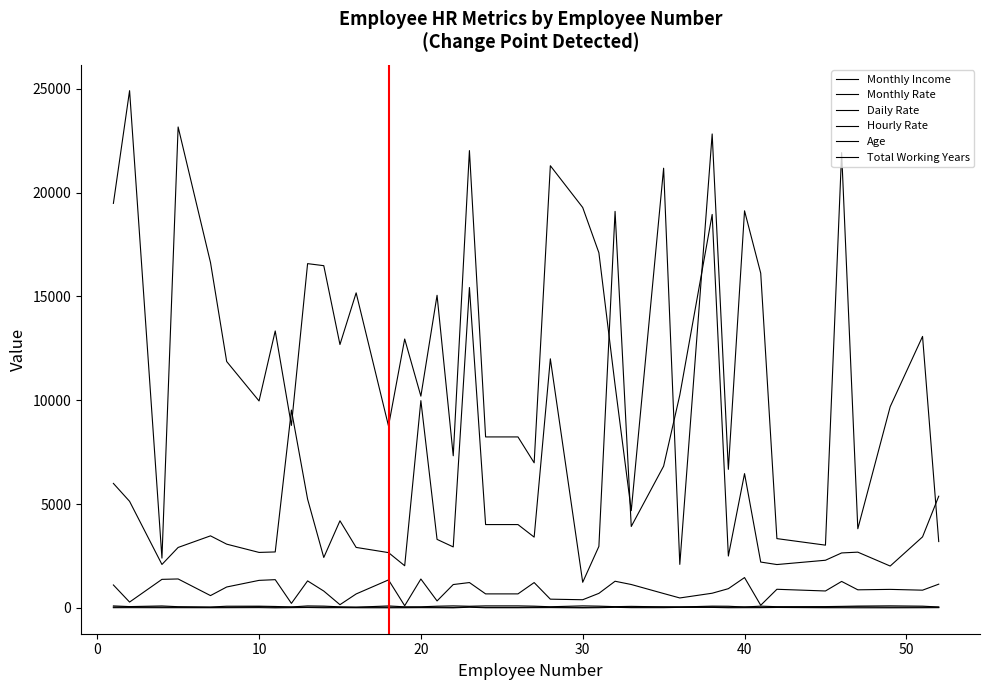

Is this an area chart (filled region under the line)?

No